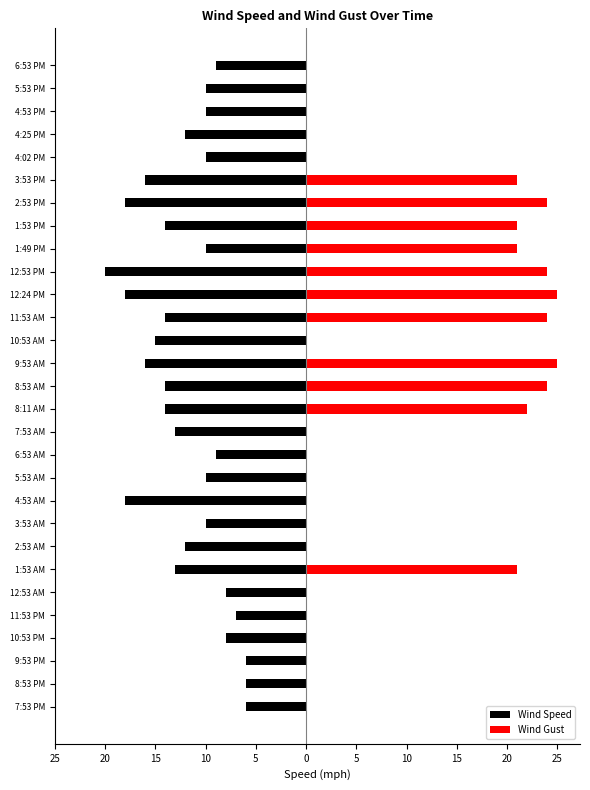

At 9:53 PM, list the series in order from smallest to largest.

Wind Speed, Wind Gust